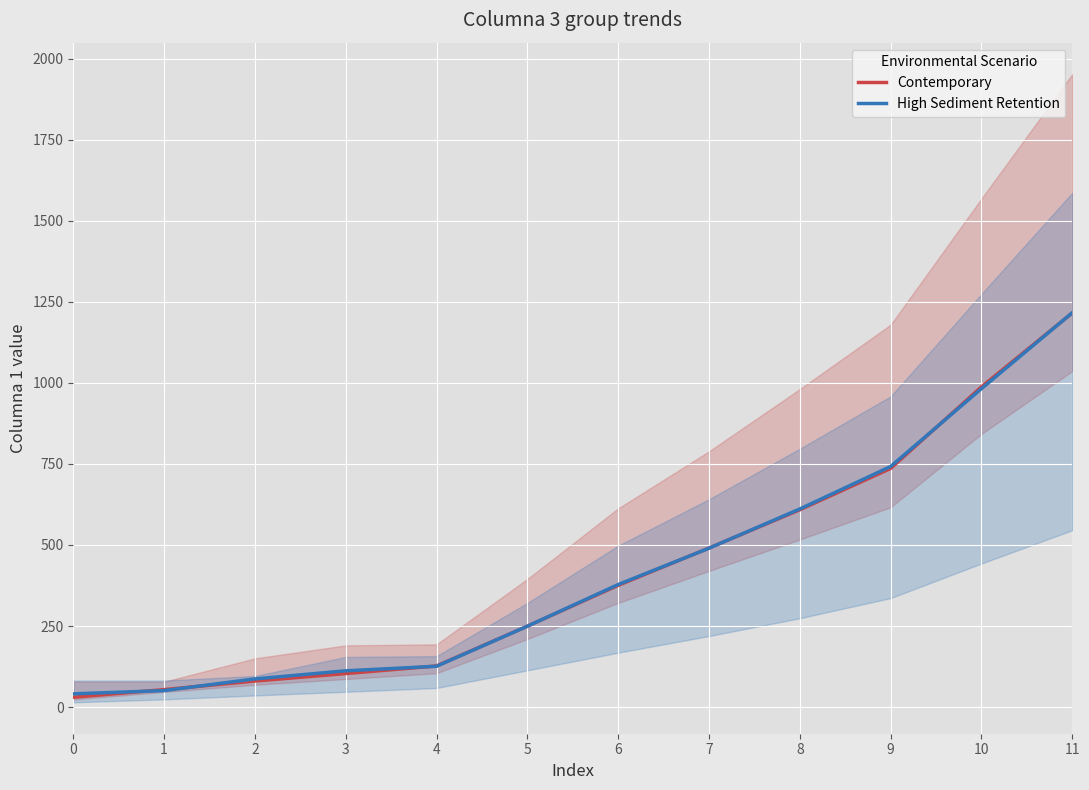

What is the lowest value of the High Sediment Retention series?

41.0